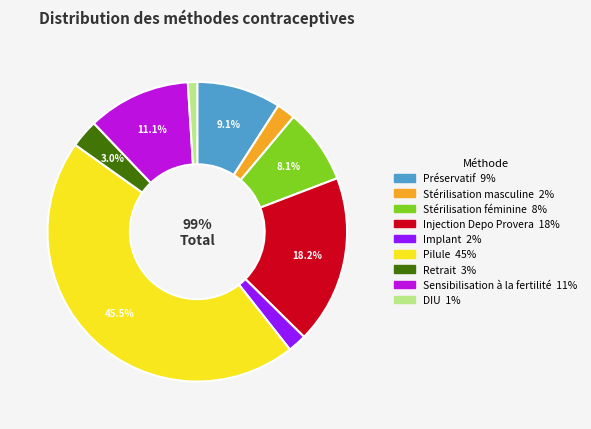

The DIU slice represents 1% of the pie. True or false?

True